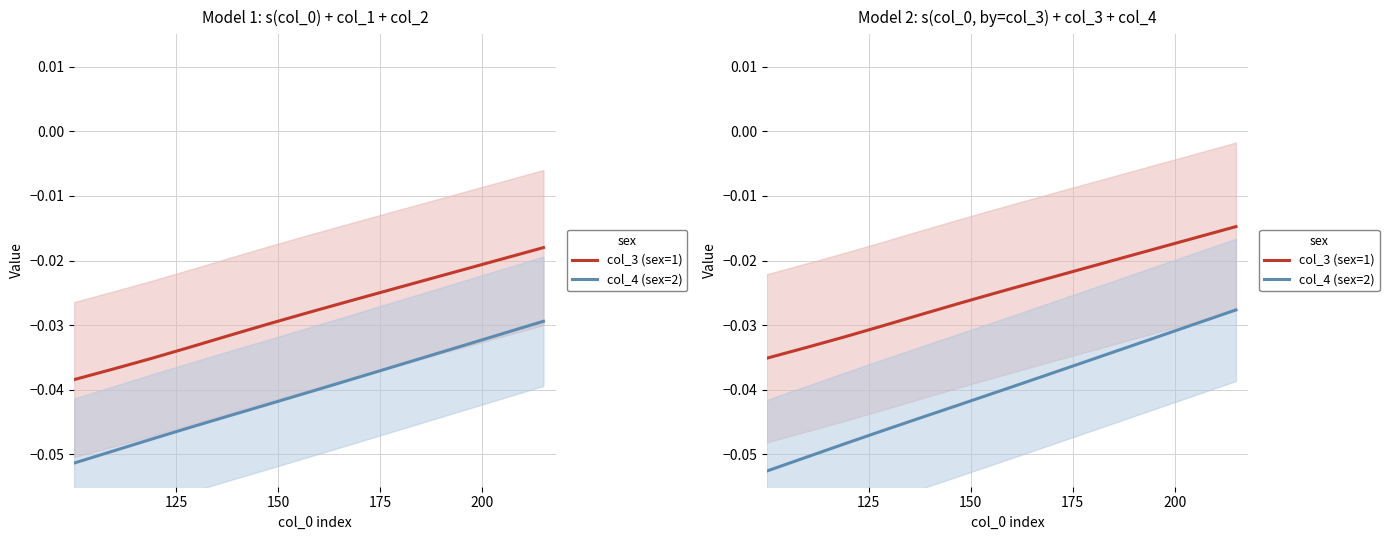

How many lines are shown in the chart?

2